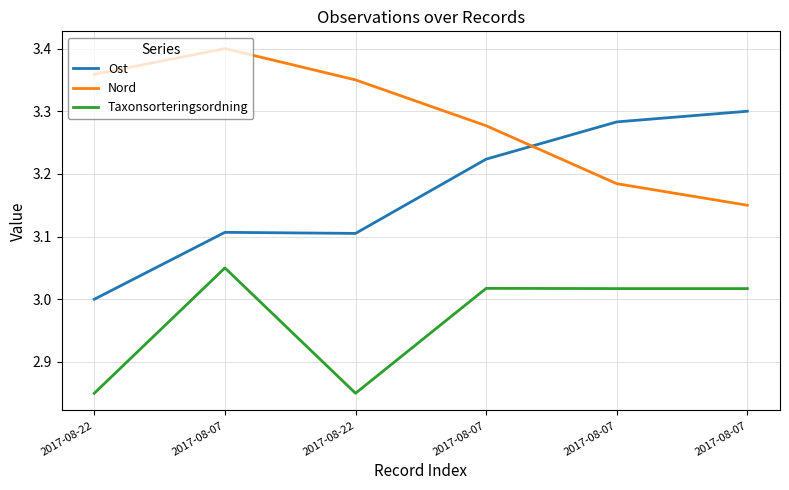

At how many categories does at least one series exceed 3?

6